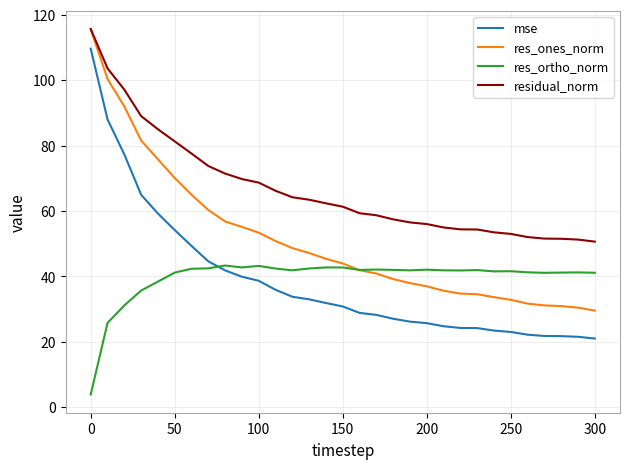

How many series are shown in this chart?

4